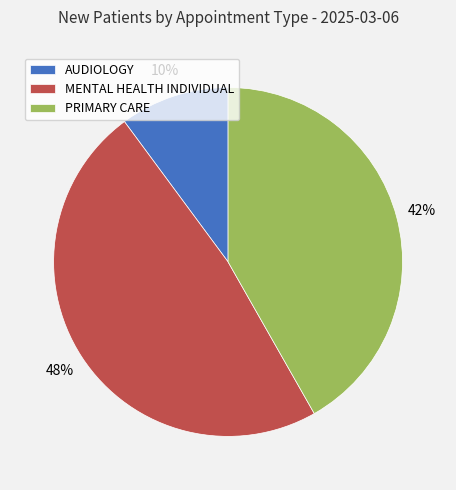

What percentage is the PRIMARY CARE slice, to the nearest percent?

42%